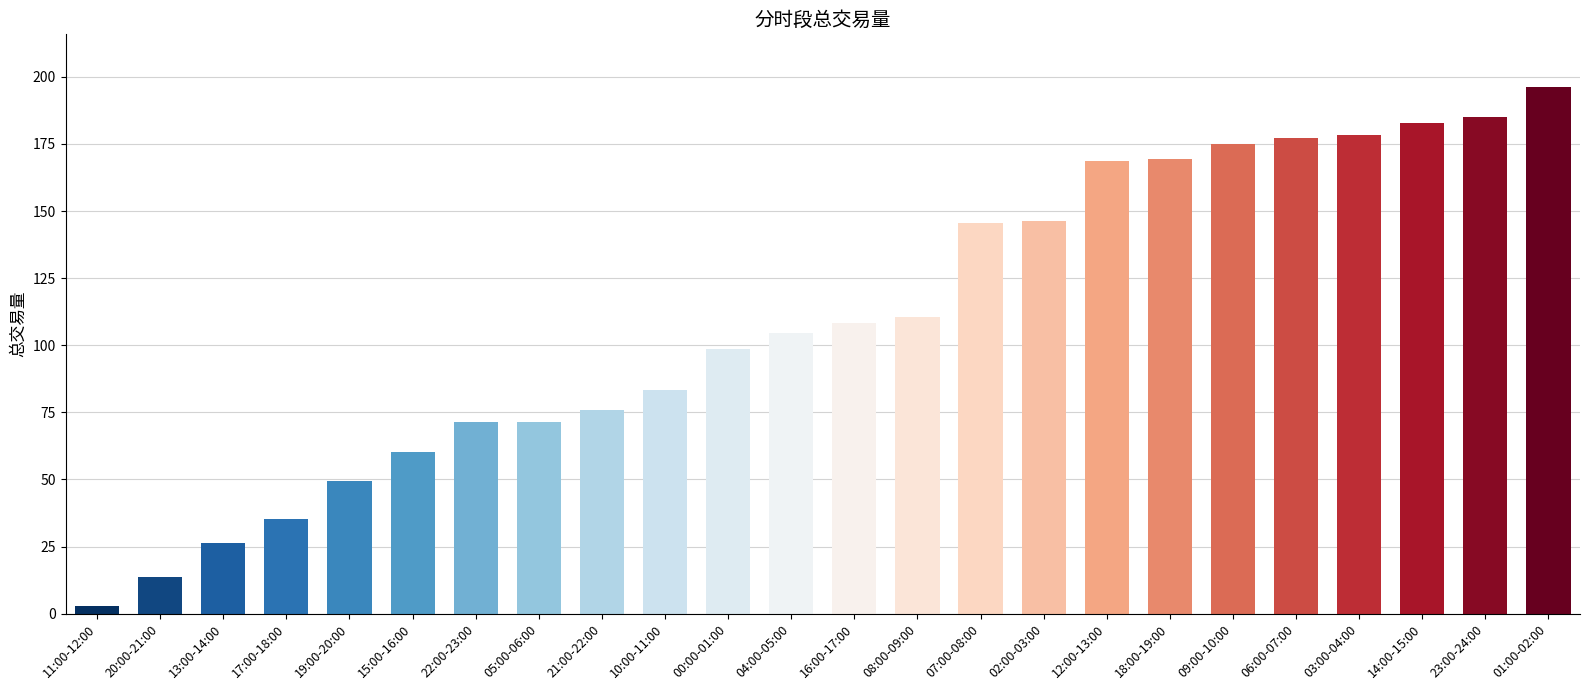

The value at 17:00-18:00 is 35.1. True or false?

True